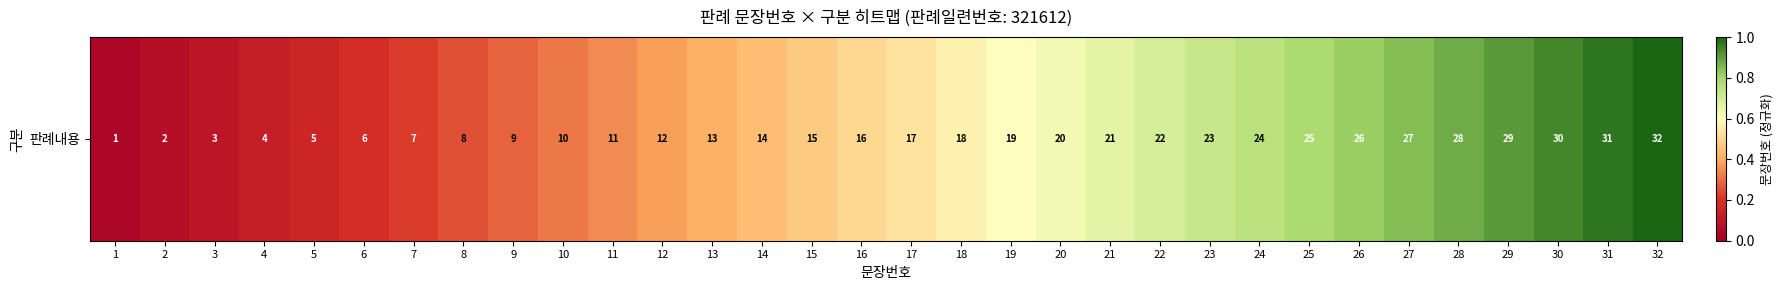

Between 1 and 5, which is larger?

5